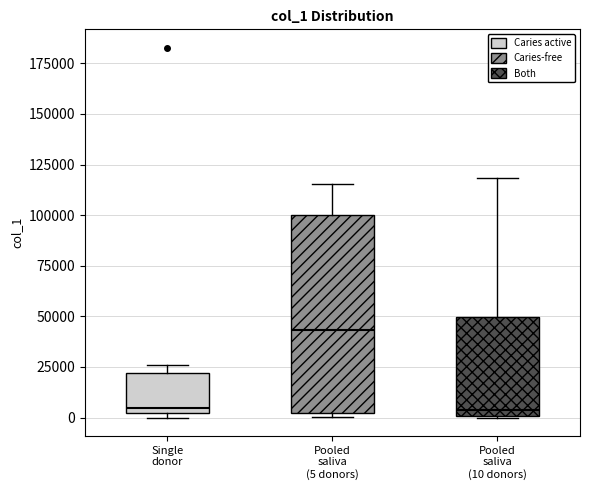

Reading left to right, transcribe this box plot: for each box, give where its median line is, the range the box spans, and where its two whiskers end, as read against the y-axis. The values are not printed on the chart, so give them approximately, as read against the axis.

Single donor: median 5000, box 0 to 20000, whiskers 0 (just below the box's lower edge) to 25000
Pooled saliva (5 donors): median 45000, box 0 to 100000, whiskers 0 (just below the box's lower edge) to 115000
Pooled saliva (10 donors): median 5000, box 0 to 50000, whiskers 0 to 120000